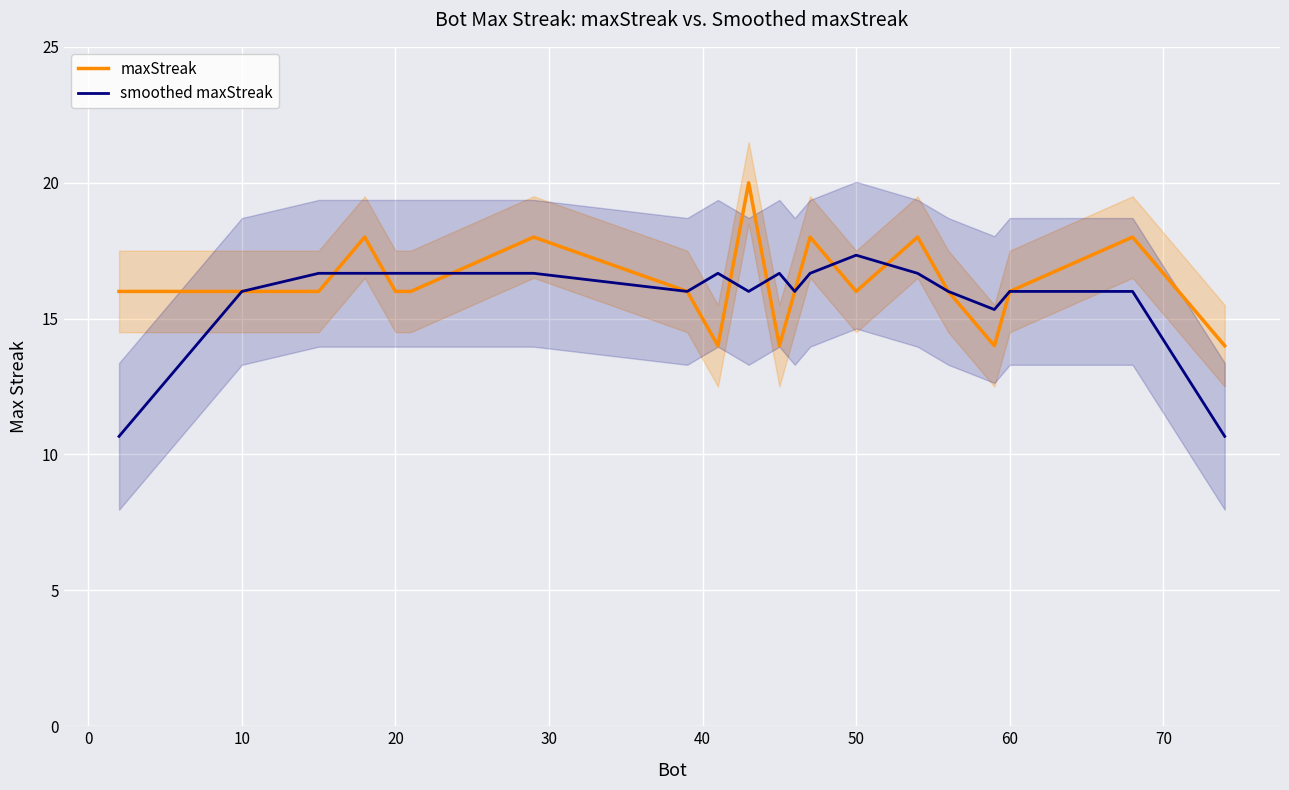

Is it true that smoothed maxStreak equals 16.7 at 20?

True